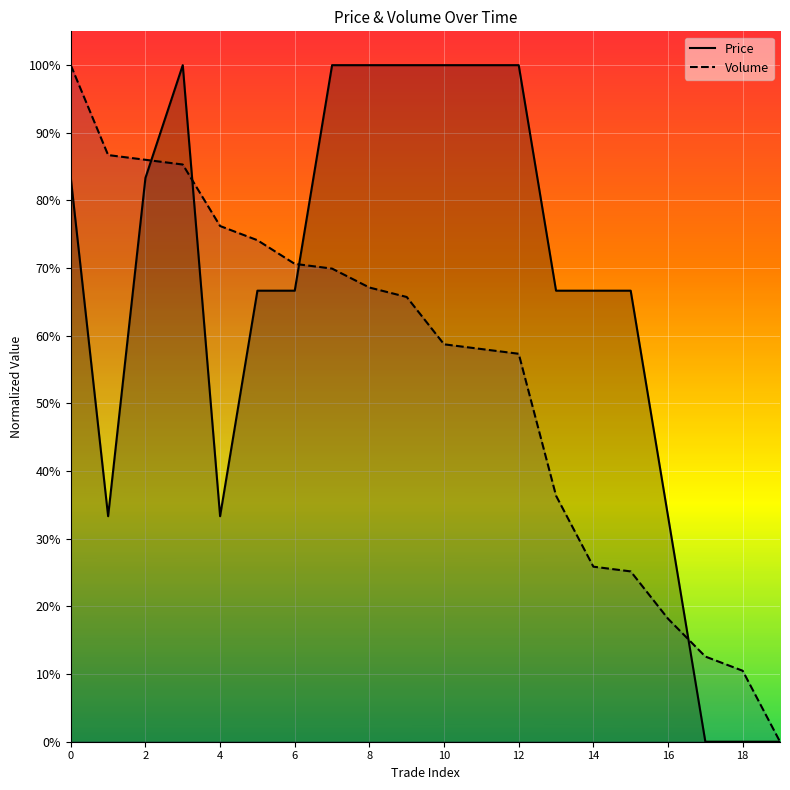

Reading left to right, extract all data points from this chart.

Price: 0.8	0.3	0.8	1.0	0.3	0.7	0.7	1.0	1.0	1.0	1.0	1.0	1.0	0.7	0.7	0.7	0.3	0.0	0.0	0.0
Volume: 1.0	0.9	0.9	0.9	0.8	0.7	0.7	0.7	0.7	0.7	0.6	0.6	0.6	0.4	0.3	0.3	0.2	0.1	0.1	0.0